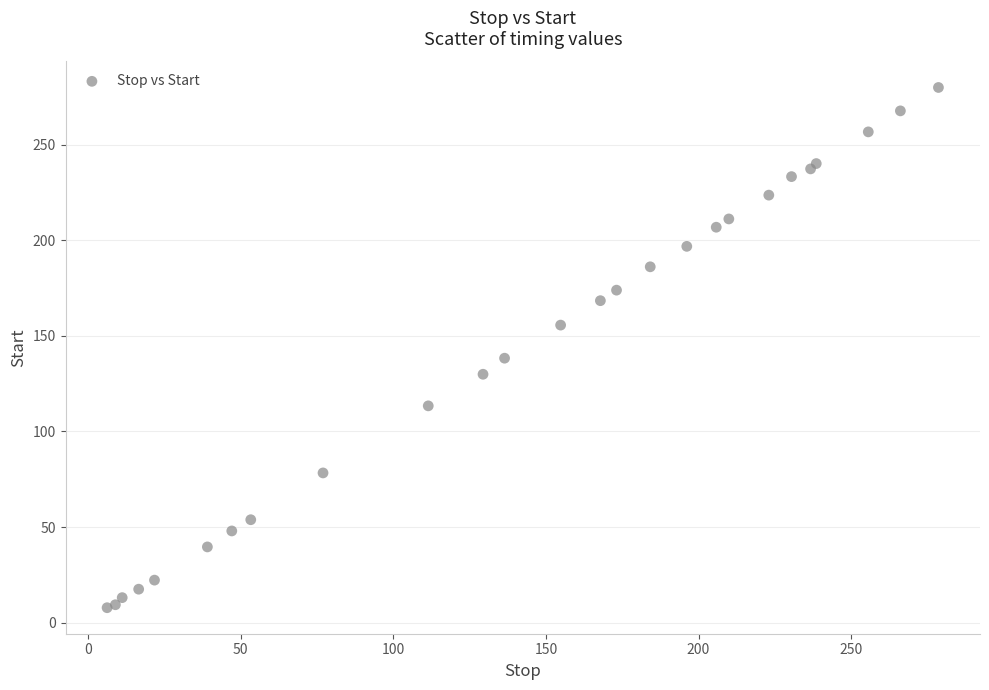

What Y value in the scatter plot is closest to 143?

138.3